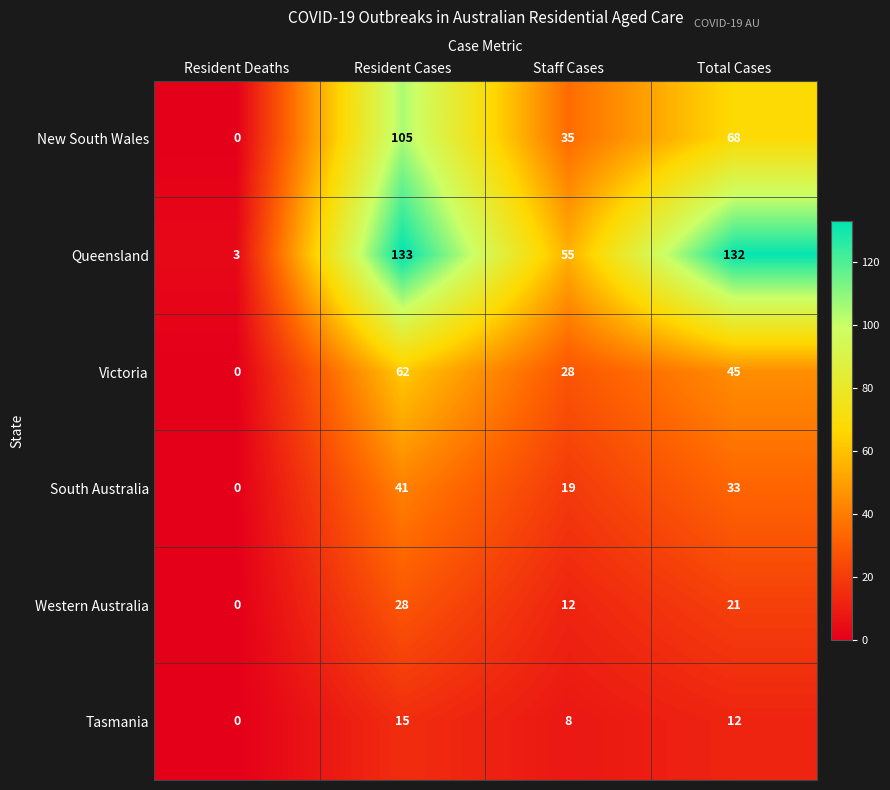

Which series has the widest spread of values?

Queensland